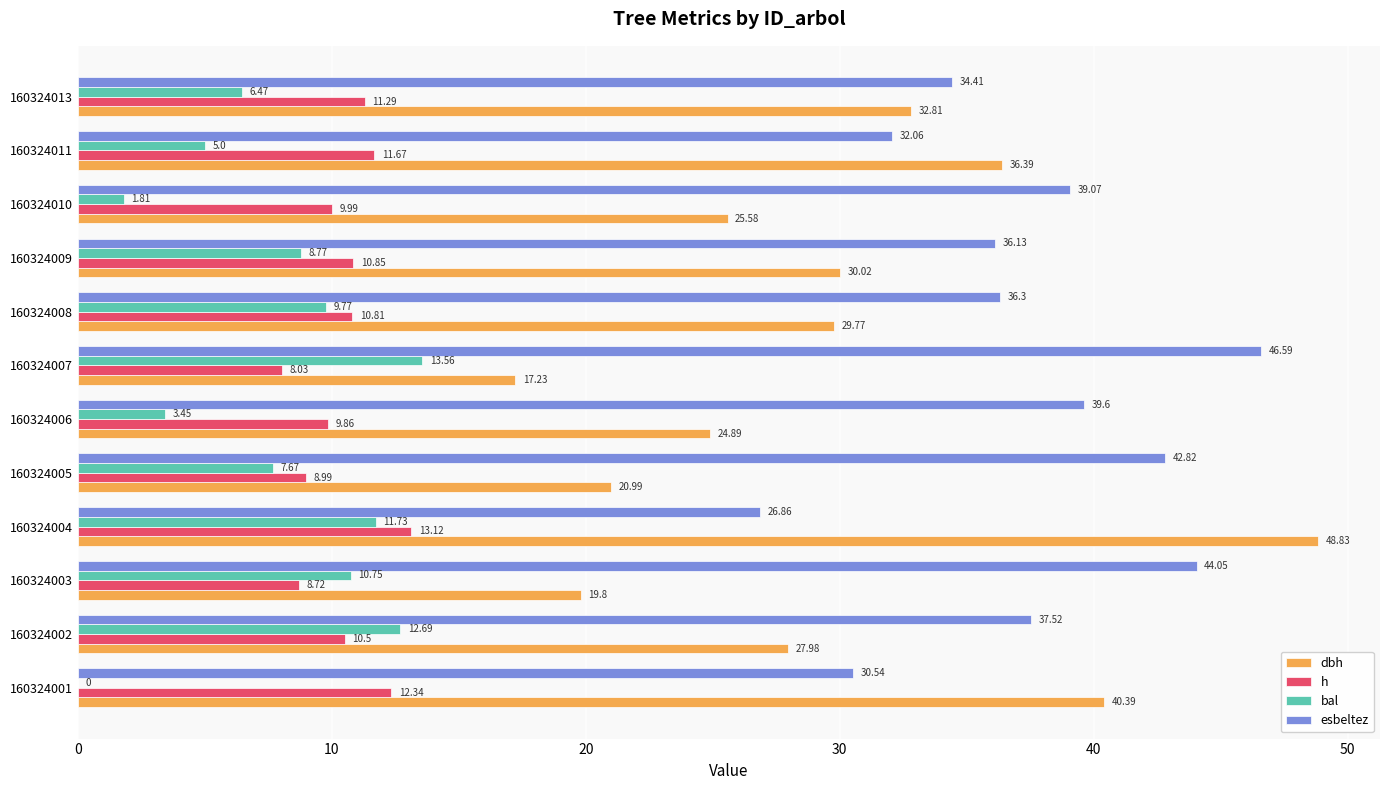

Between 160324001 and 160324006, which series saw the biggest shift?

dbh